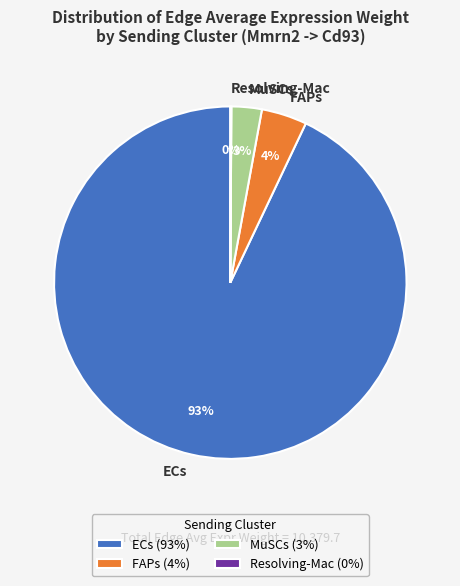

To the nearest percent, what is the combined percentage of ECs and FAPs?

97%